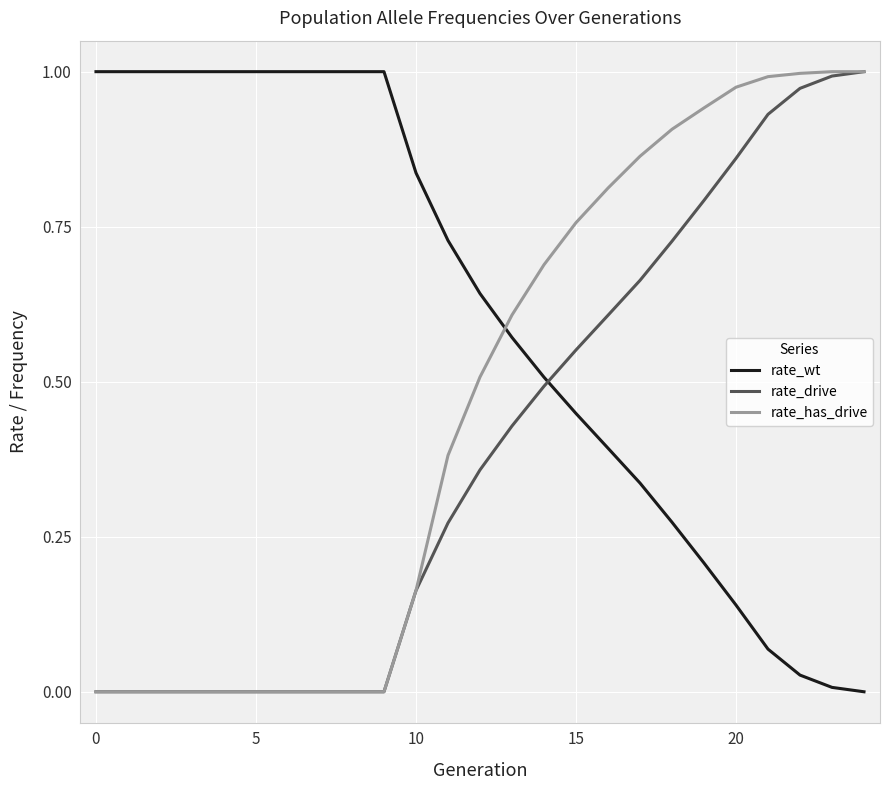

True or false: rate_wt and rate_has_drive intersect in this chart.

True